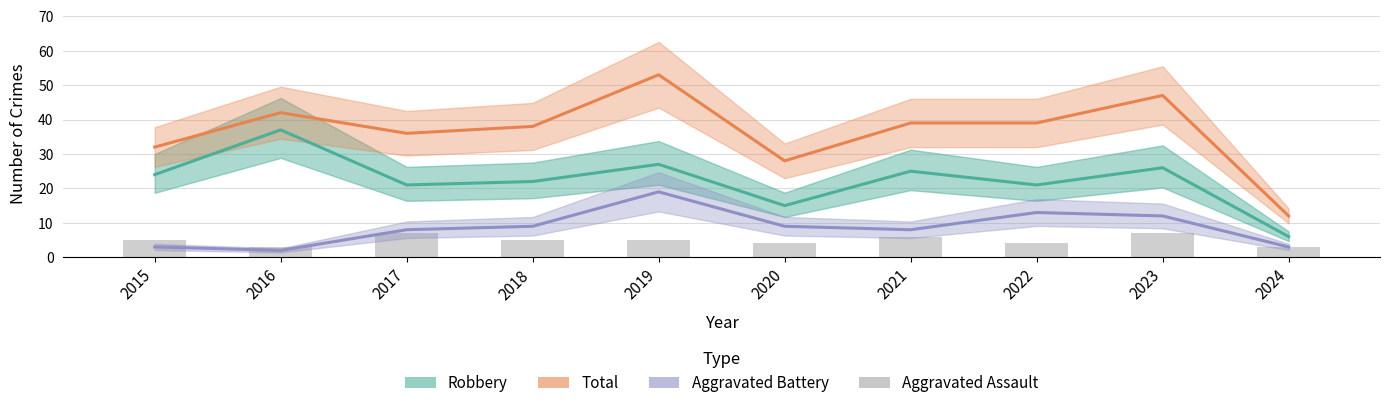

The value of Aggravated Battery at 2023 is 21. True or false?

False